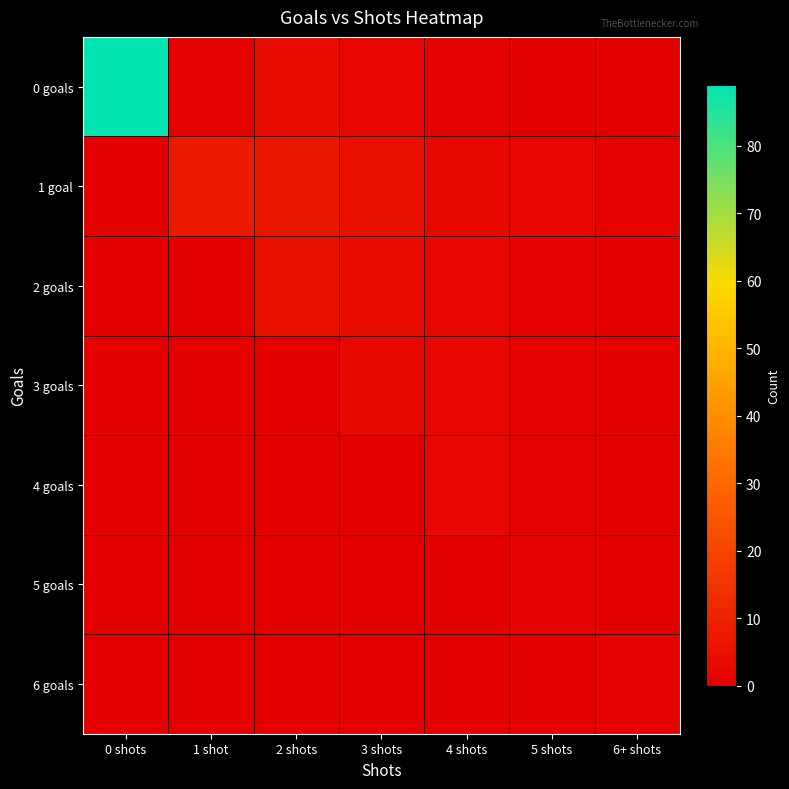

List the series in order of their peak value, highest first.

0 goals, 1 goal, 2 goals, 3 goals, 4 goals, 5 goals, 6 goals